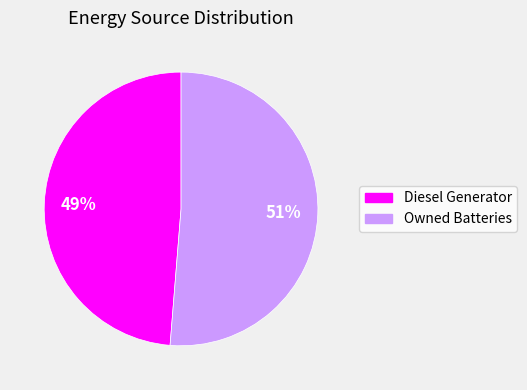

To the nearest percent, what is the average slice percentage?

50%